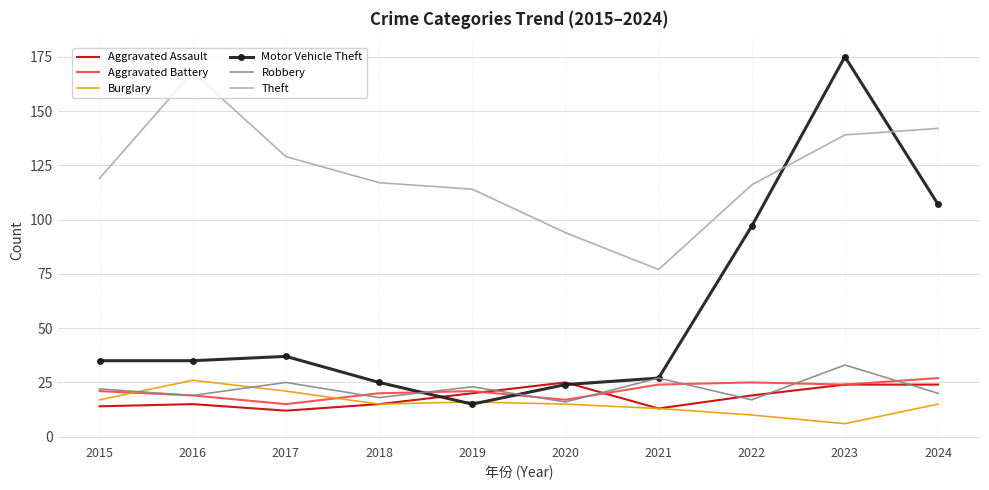

How many series are shown in this chart?

6